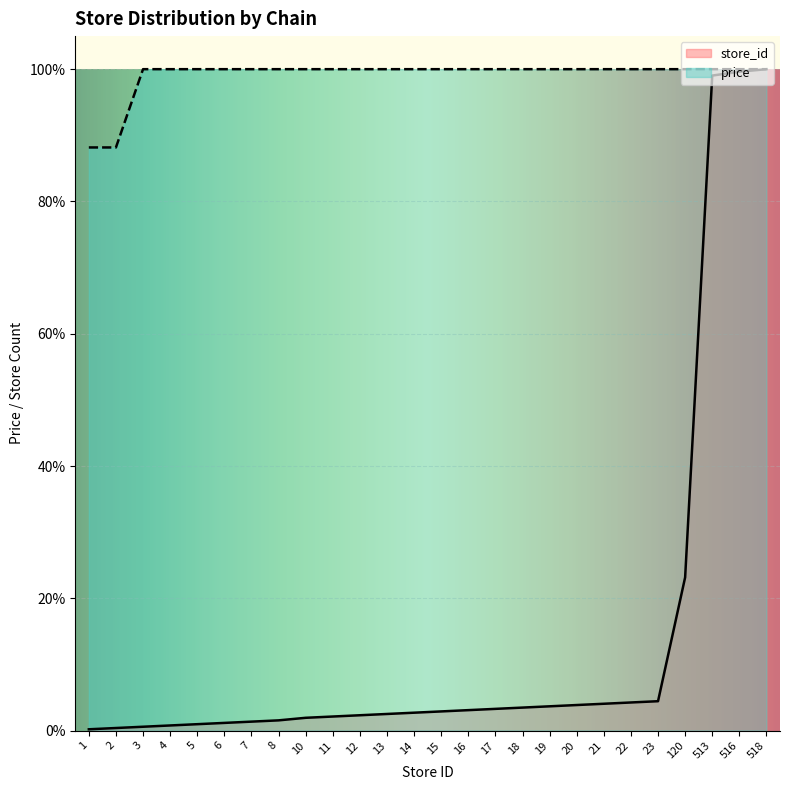

Reading right to left, transcribe all the data shown in this chart.

store_id: 518=1.0	516=1.0	513=1.0	120=0.2	23=0.0	22=0.0	21=0.0	20=0.0	19=0.0	18=0.0	17=0.0	16=0.0	15=0.0	14=0.0	13=0.0	12=0.0	11=0.0	10=0.0	8=0.0	7=0.0	6=0.0	5=0.0	4=0.0	3=0.0	2=0.0	1=0.0
price: 518=1.0	516=1.0	513=1.0	120=1.0	23=1.0	22=1.0	21=1.0	20=1.0	19=1.0	18=1.0	17=1.0	16=1.0	15=1.0	14=1.0	13=1.0	12=1.0	11=1.0	10=1.0	8=1.0	7=1.0	6=1.0	5=1.0	4=1.0	3=1.0	2=0.9	1=0.9